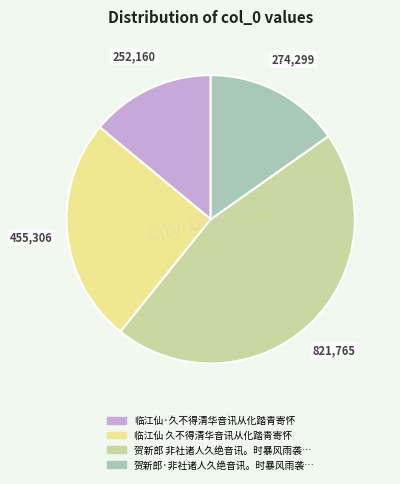

Does any single category account for the majority?

No